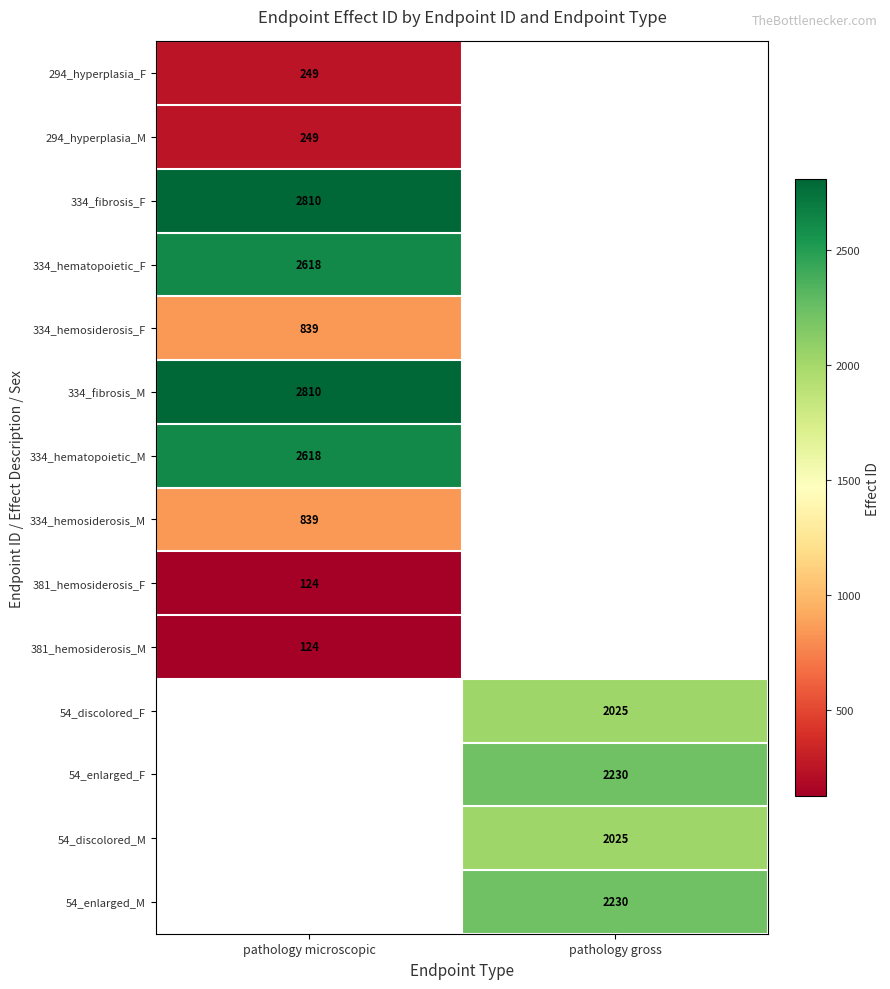

Is the value of 381_hemosiderosis_M at pathology microscopic greater than the value of 334_hemosiderosis_M at pathology microscopic?

No